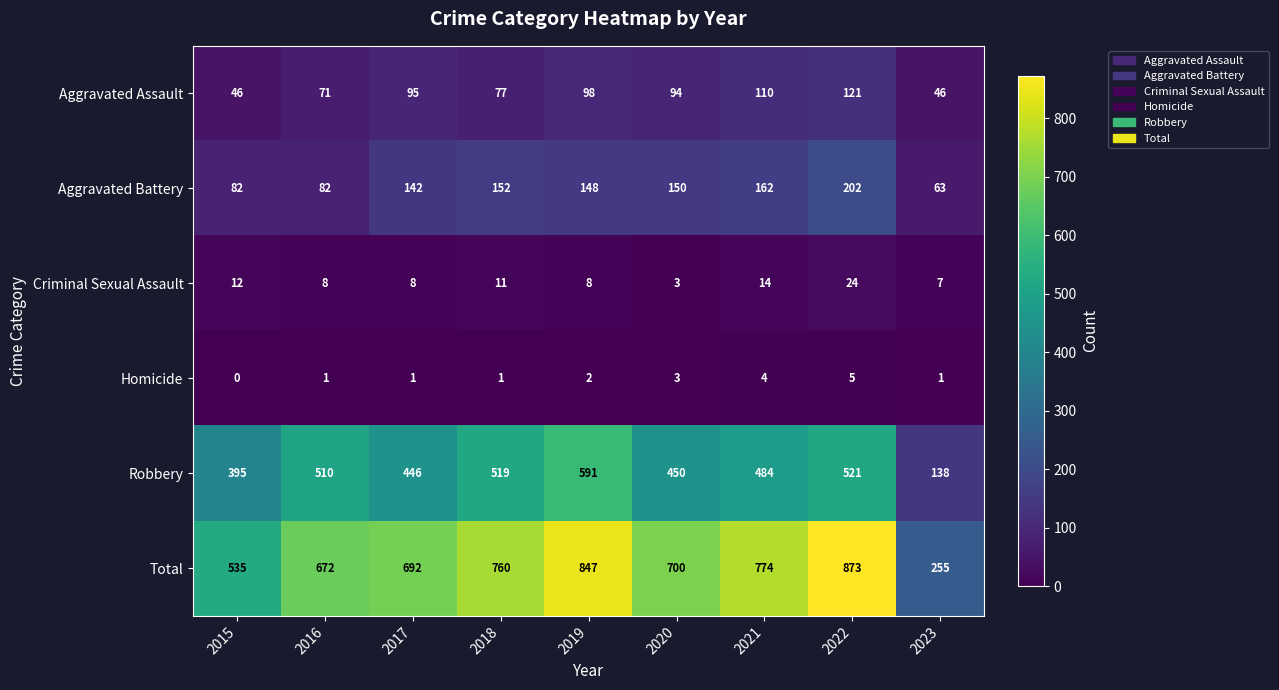

Which series has the largest total across all categories?

Total